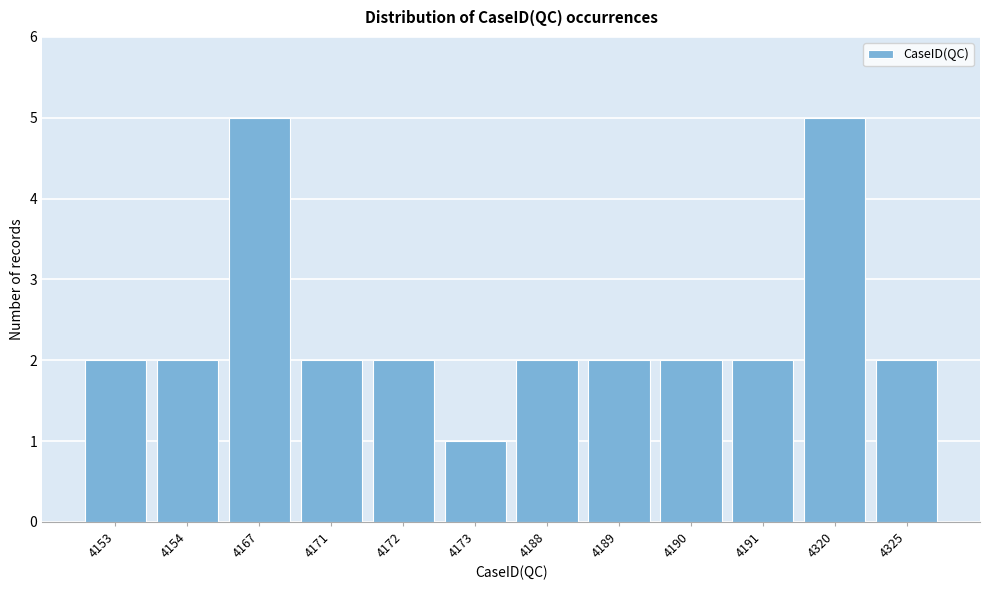

Reading left to right, transcribe all the data shown in this chart.

2	2	5	2	2	1	2	2	2	2	5	2